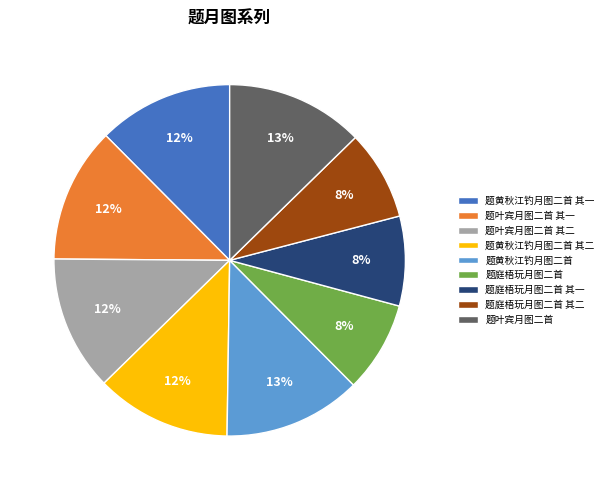

How many segments does this pie chart have?

9